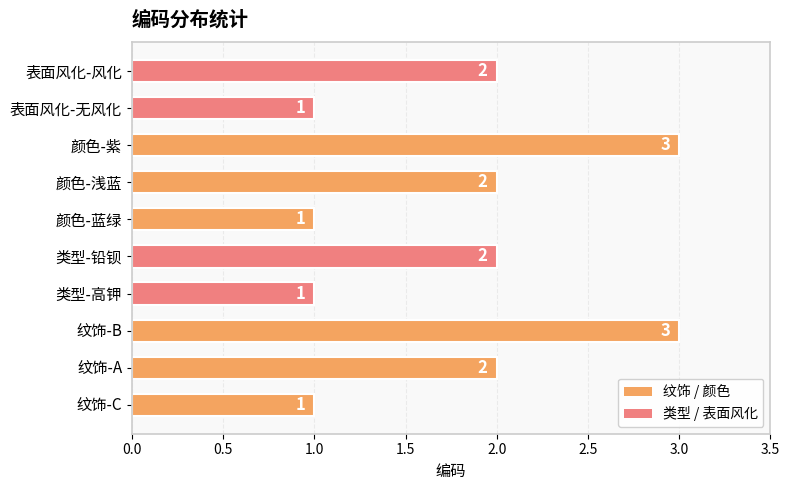

How many values are between 1 and 2?

8